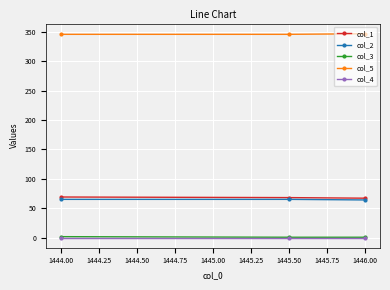

How many values in the col_5 series exceed 346?

1